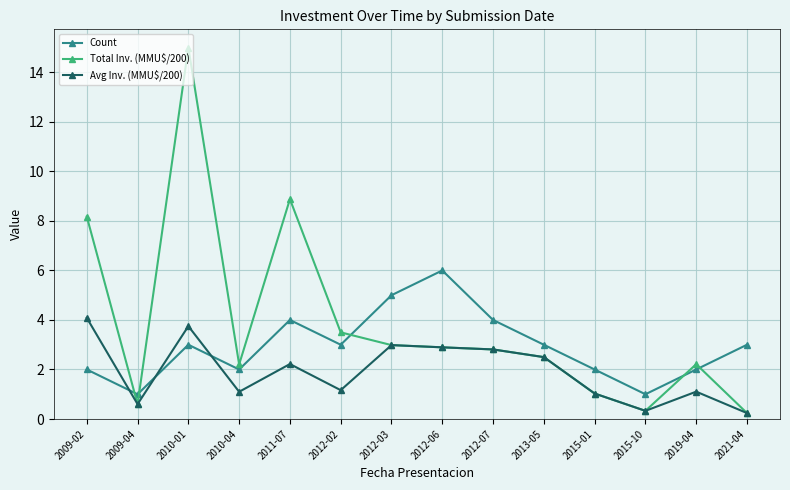

Where do Count and Avg Inv. (MMU$/200) first cross each other?

2009-02 and 2009-04